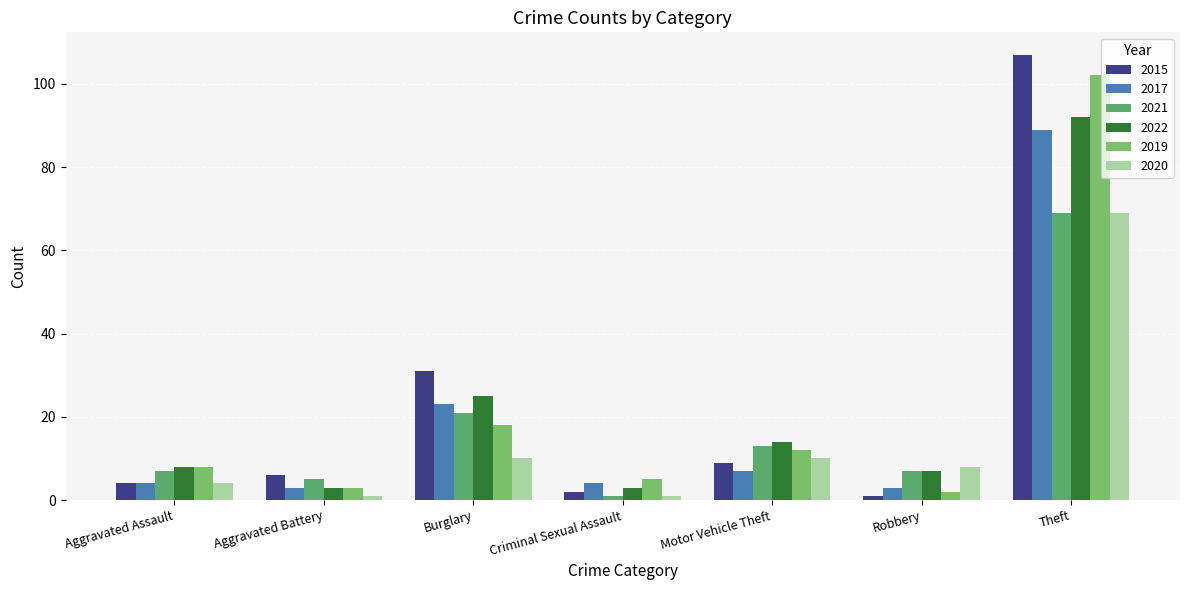

The value of 2017 at Motor Vehicle Theft is 7. True or false?

True